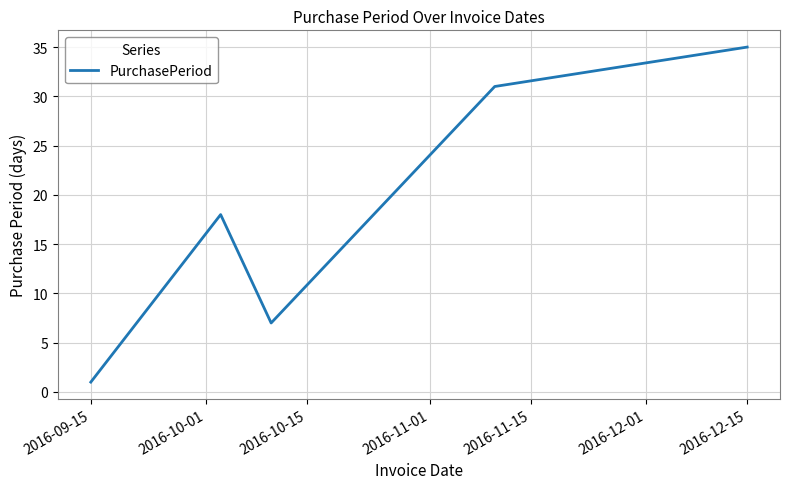

What is the smallest value displayed?

1